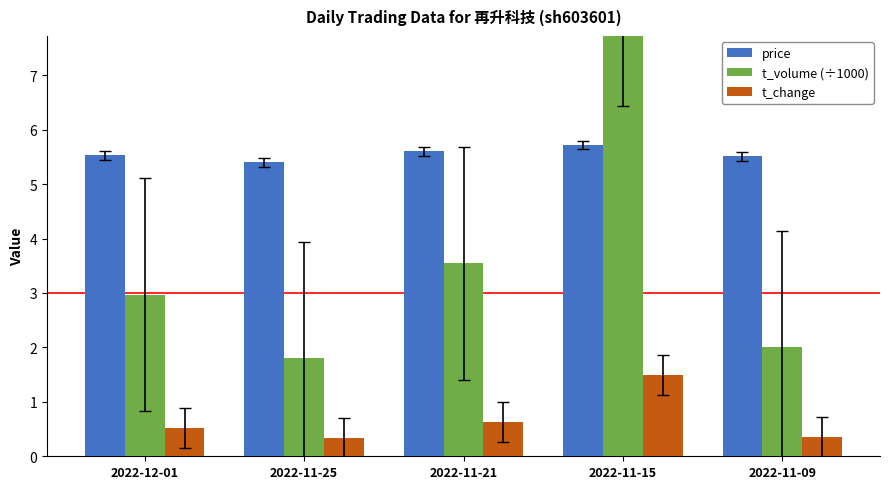

The value of price at 2022-11-25 is 5.4. True or false?

True